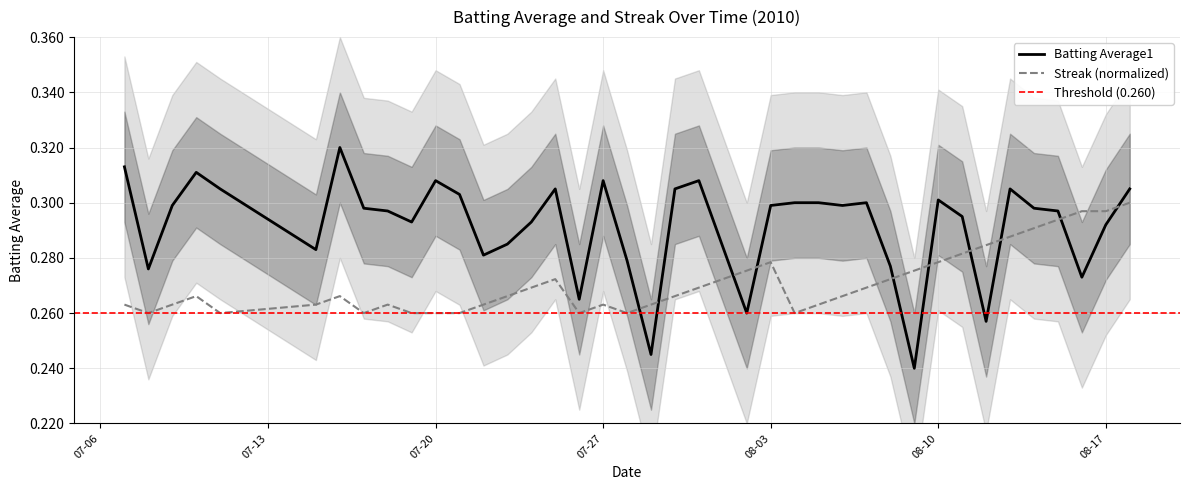

The Streak series shows 0.1 at 2010-08-12. True or false?

False